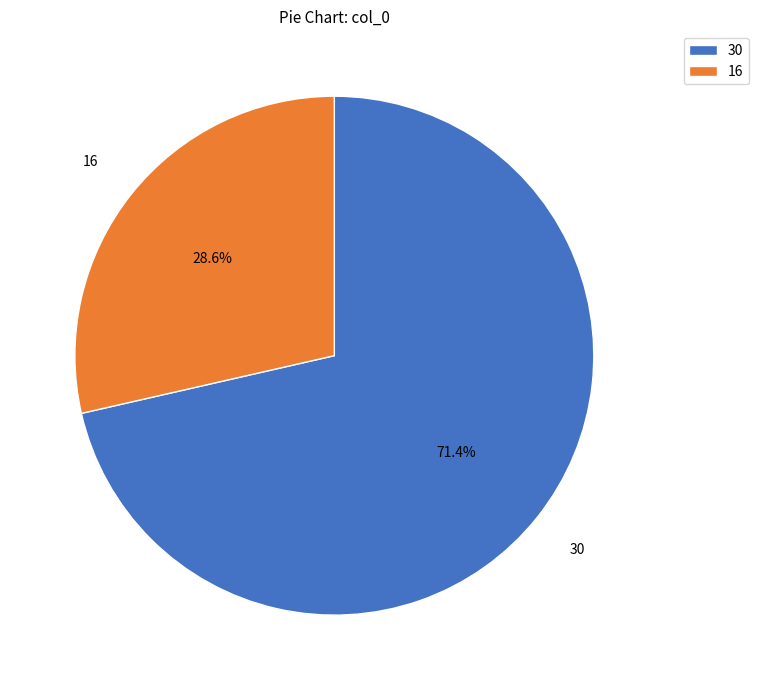

What percentage is the 30 slice, to the nearest percent?

71%